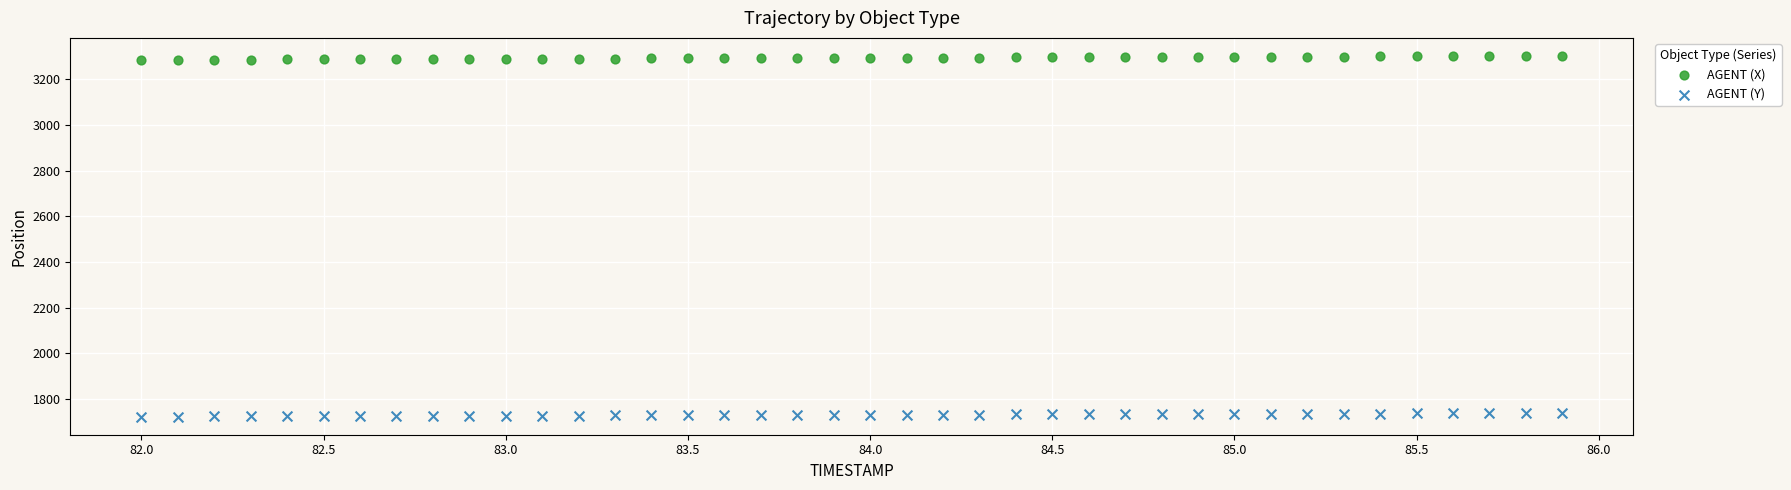

Which series reaches the minimum Y coordinate?

AGENT (Y)